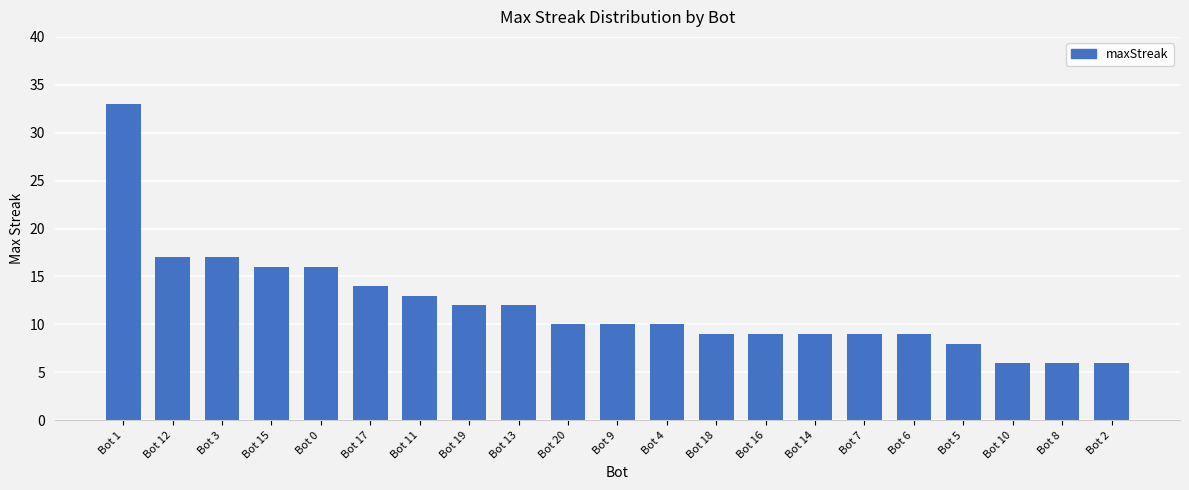

What is the average value?

12